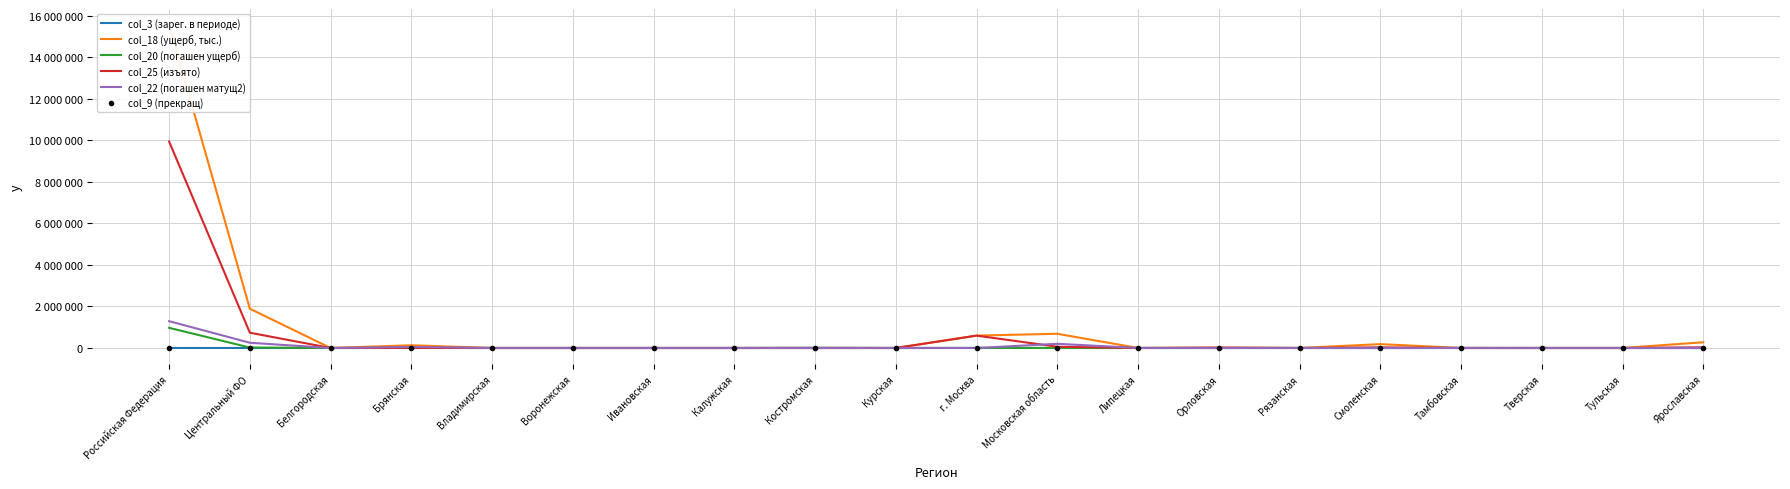

True or false: col_18 (ущерб, тыс.) and col_9 (прекращ) cross at least once.

False